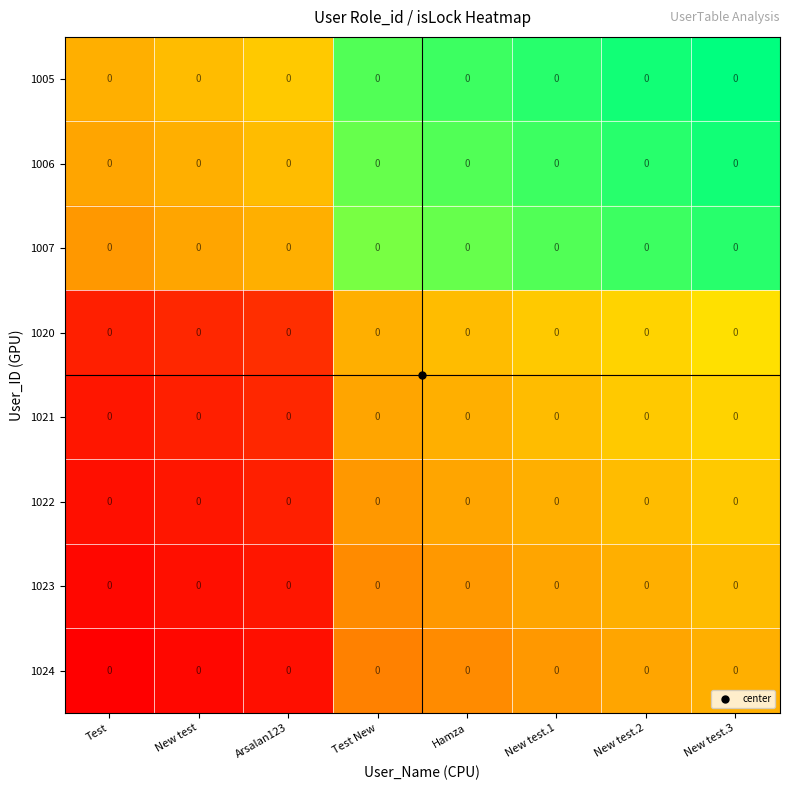

Is the value of 1024 at New test greater than the value of 1020 at Test?

No